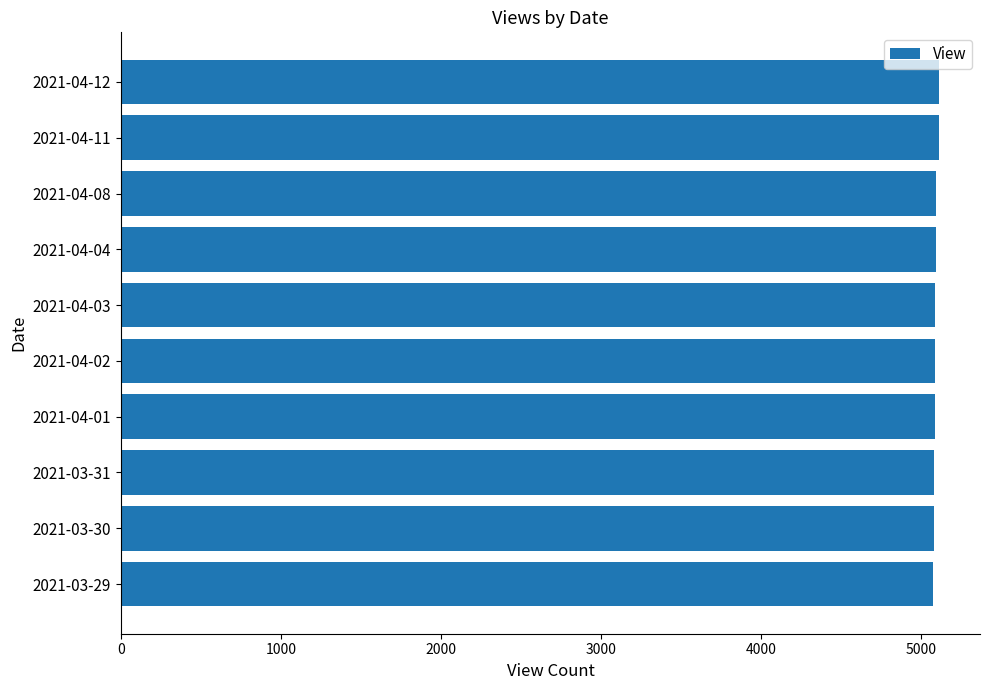

The value at 2021-04-12 is 7695. True or false?

False